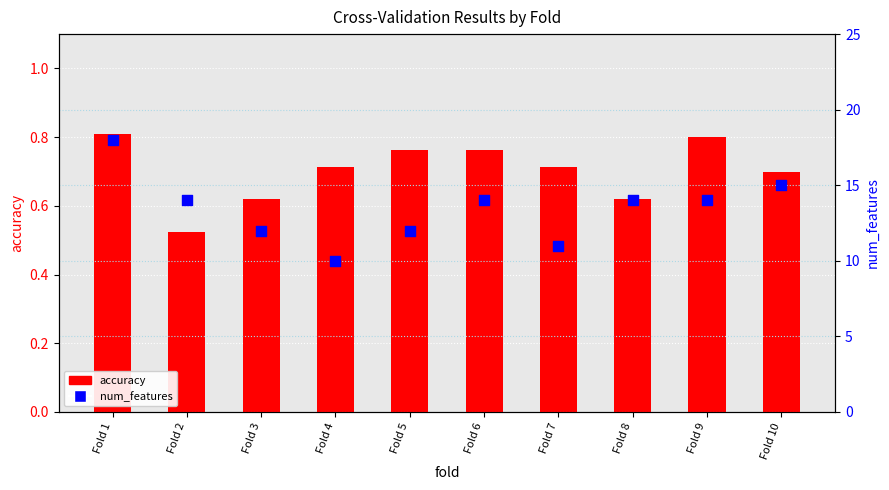

Which series has the widest spread of Y values?

num_features